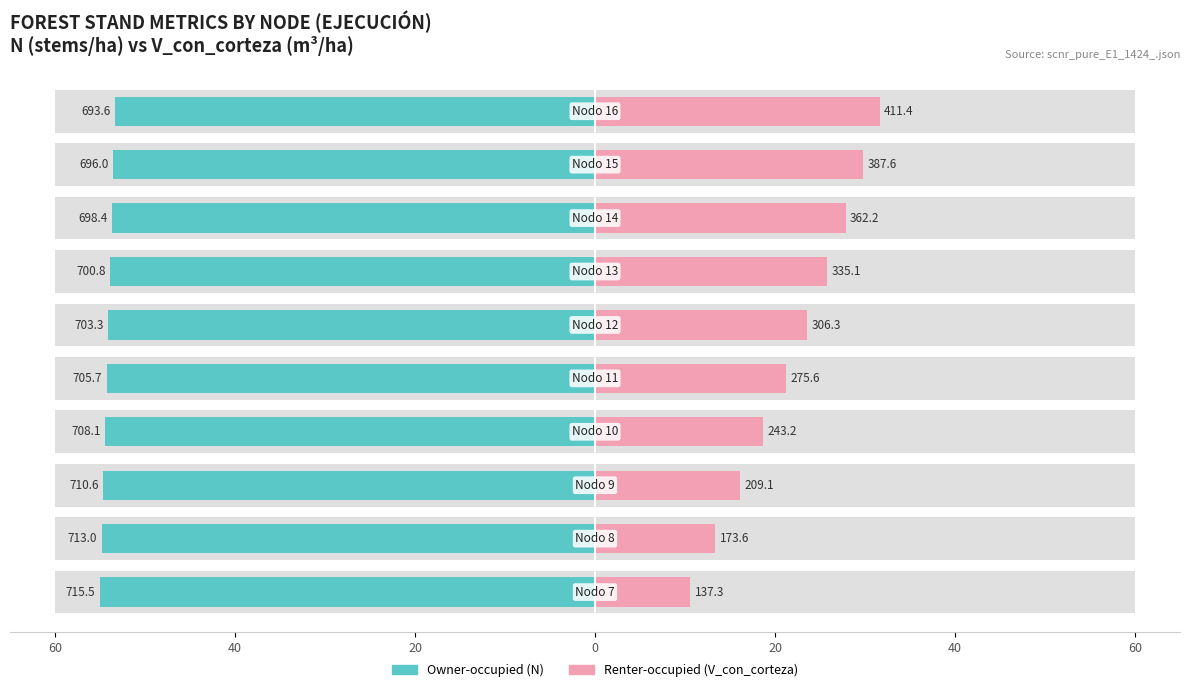

What is the value of the Owner-occupied (N) bar at the 8th from the left?

-53.7